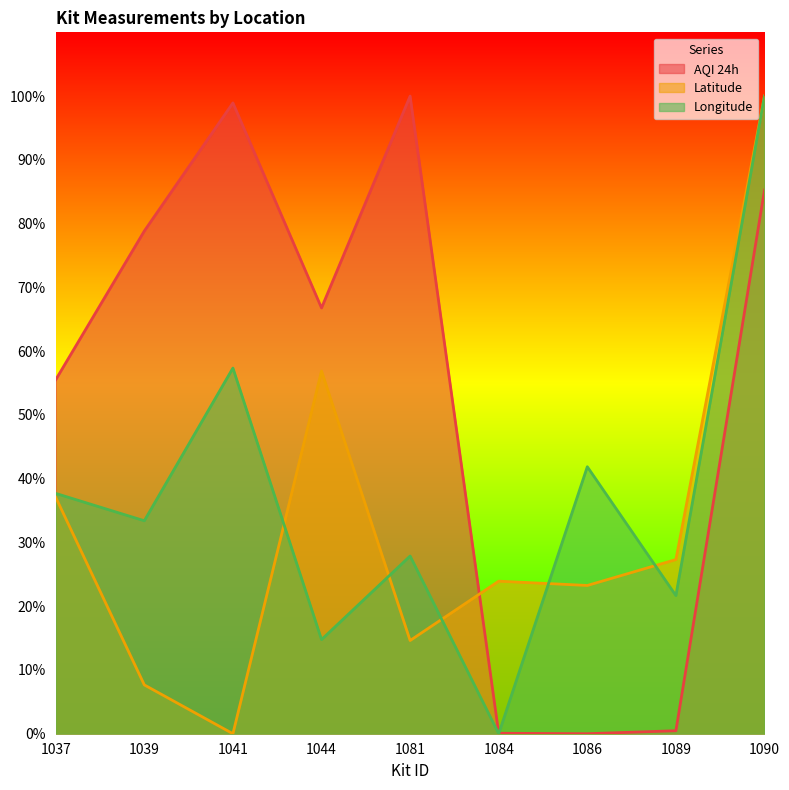

True or false: AQI 24h has a value of 66.8 at 1044.

True